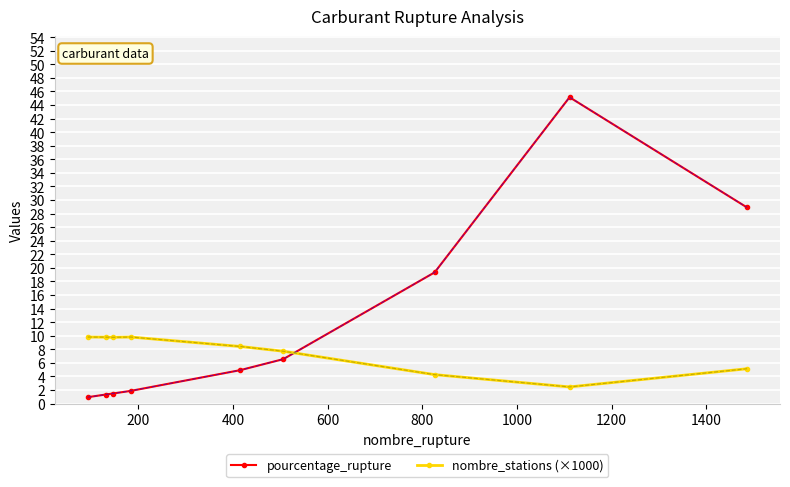

At how many categories does at least one series exceed 14?

3